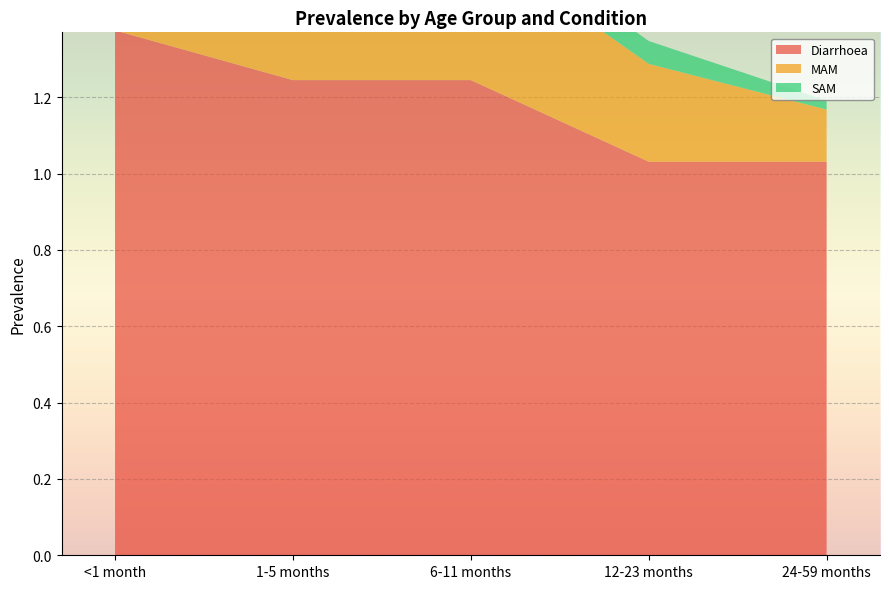

Reading left to right, list all the values displayed in this chart.

Diarrhoea: <1 month=1.4	1-5 months=1.2	6-11 months=1.2	12-23 months=1.0	24-59 months=1.0
MAM: <1 month=0.3	1-5 months=0.3	6-11 months=0.4	12-23 months=0.3	24-59 months=0.1
SAM: <1 month=0.1	1-5 months=0.1	6-11 months=0.1	12-23 months=0.1	24-59 months=0.0